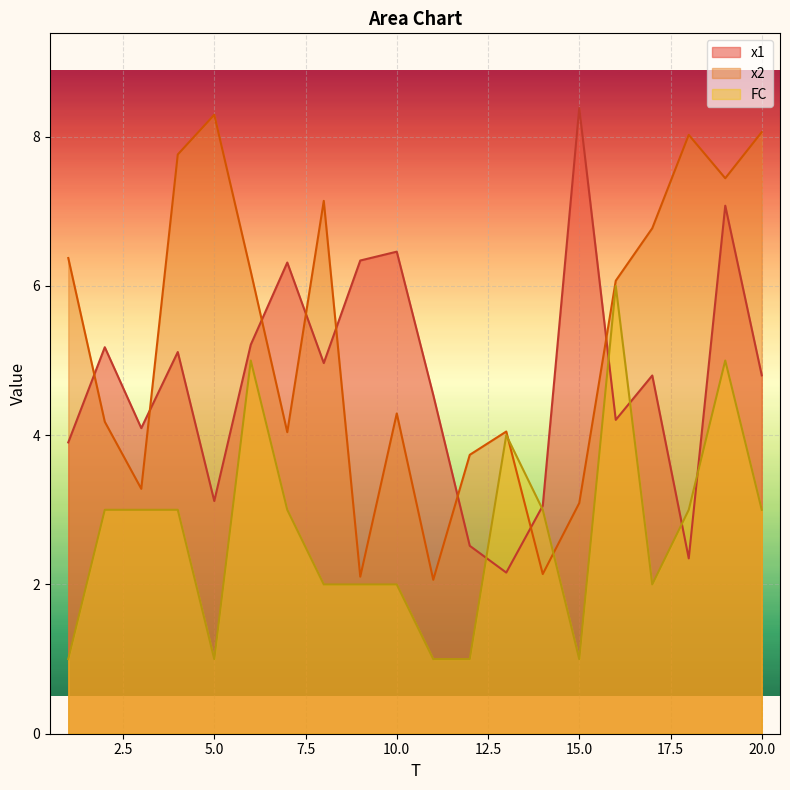

True or false: x2 has a value of 6.1 at 2.

False